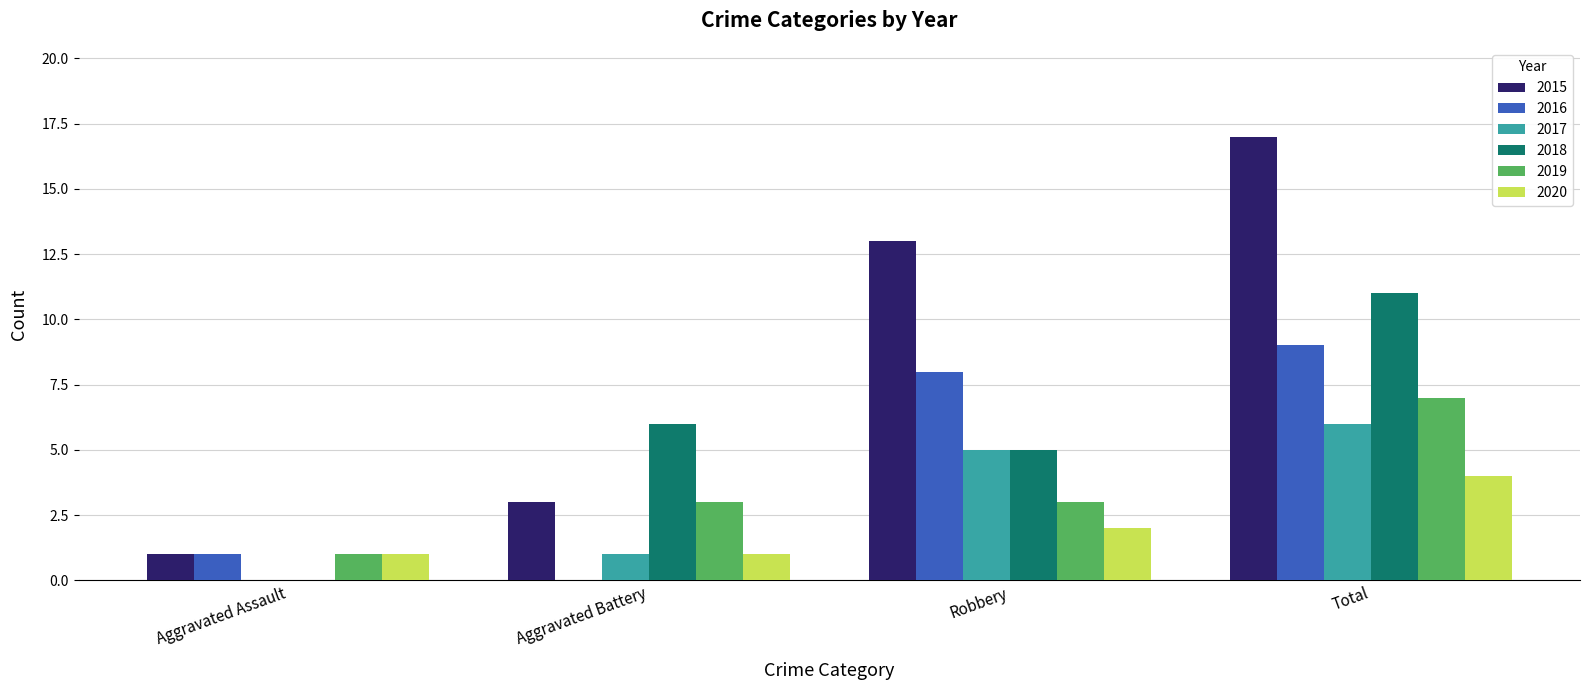

What is the sum of the 2017 values at Aggravated Assault and Total?

6